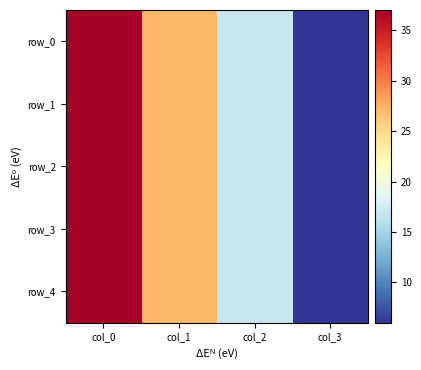

At which label does row_1 first exceed 27?

col_0